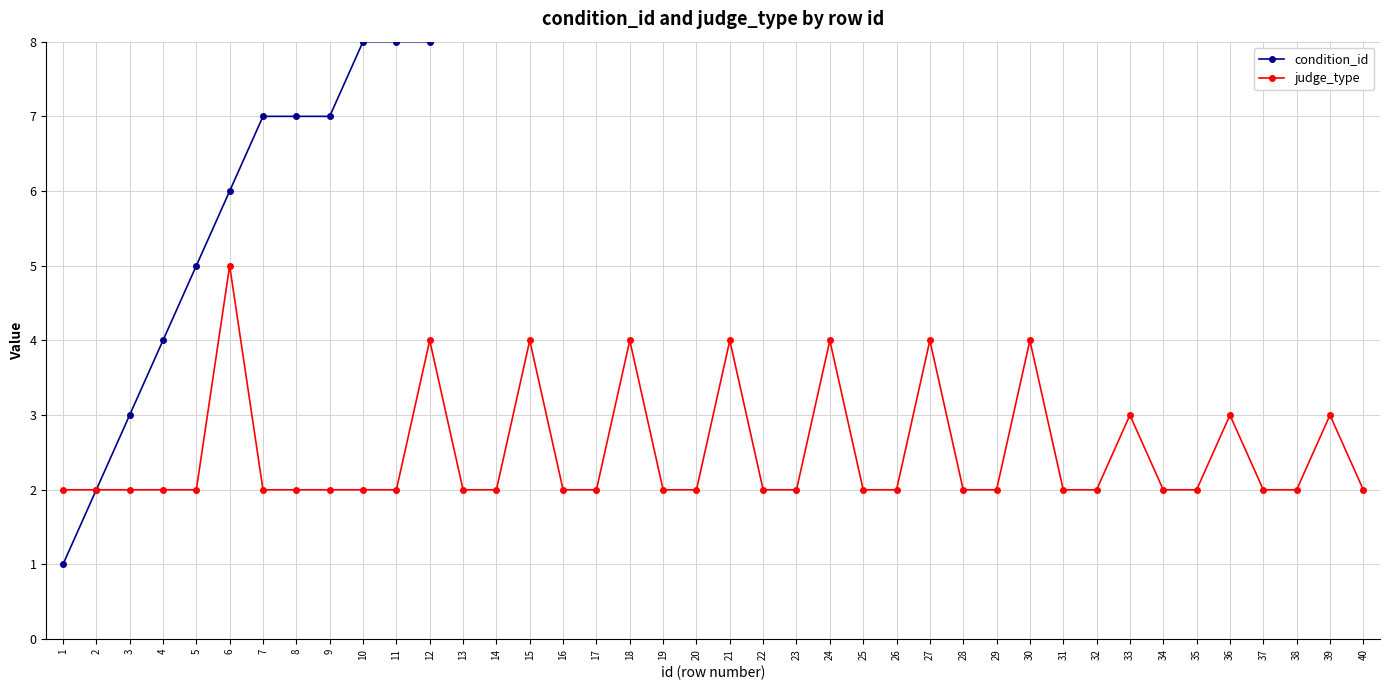

What is the difference between the judge_type values at 12 and 40?

2